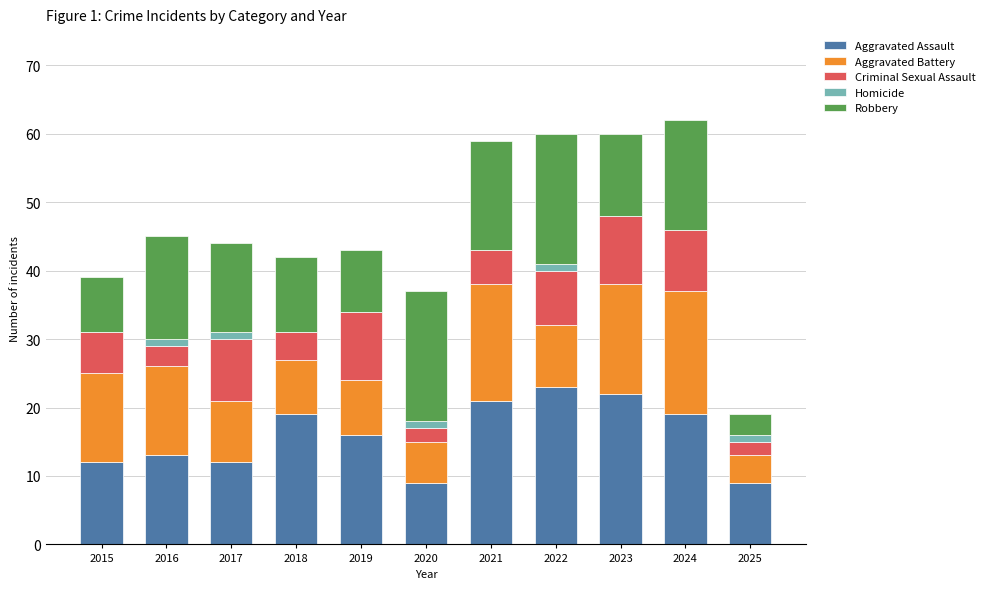

What is the total value across all series at 2015?

39